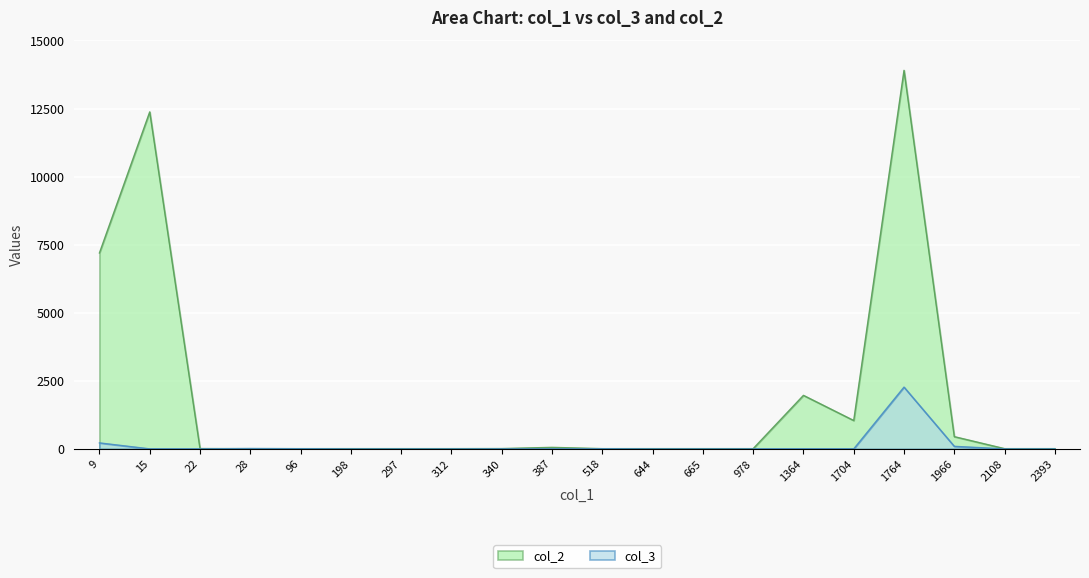

Reading left to right, transcribe all the data shown in this chart.

col_3 (y1): 9=220.2	15=1.0	22=1.0	28=13.3	96=6.5	198=0.0	297=0.0	312=0.0	340=2.5	387=0.0	518=5.8	644=0.0	665=0.0	978=0.0	1364=2.1	1704=0.1	1764=2269.0	1966=93.9	2108=0.0	2393=0.0
col_2 (y2): 9=7195.0	15=12376.0	22=12.0	28=9.0	96=9.0	198=9.0	297=9.0	312=9.0	340=12.0	387=56.0	518=9.0	644=9.0	665=9.0	978=9.0	1364=1966.0	1704=1042.0	1764=13902.0	1966=450.0	2108=9.0	2393=9.0